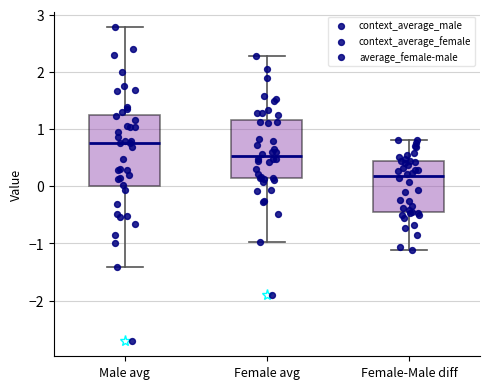

Reading left to right, read every box against the y-axis: the position of its median line, the range the box covers, and the ends of its whiskers. The values are not printed on the chart, so give them approximately, as read against the axis.

Male avg: median 0.8, box 0.0 to 1.2, whiskers -1.4 to 2.8
Female avg: median 0.5, box 0.1 to 1.2, whiskers -1.0 to 2.3
Female-Male diff: median 0.2, box -0.5 to 0.4, whiskers -1.1 to 0.8